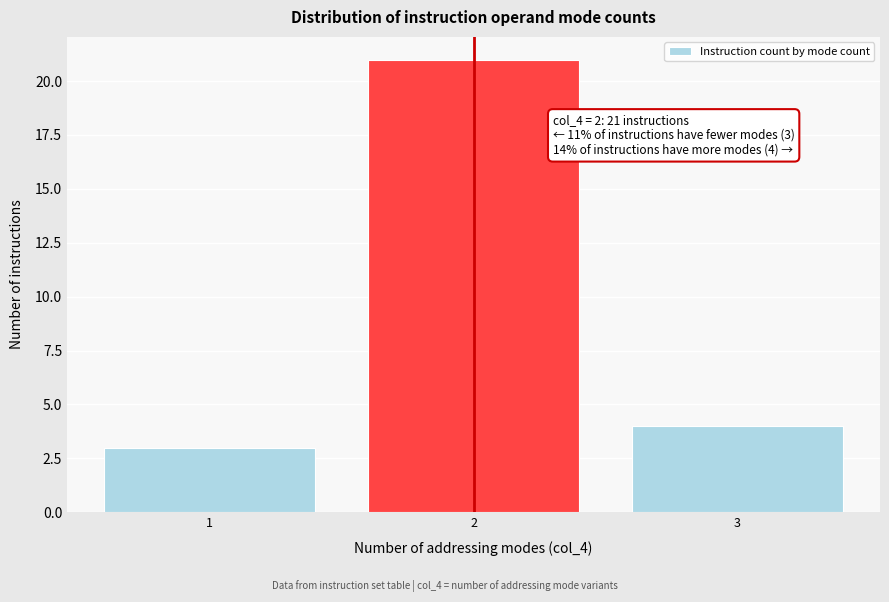

Reading left to right, what are all the values shown in this chart?

3	21	4